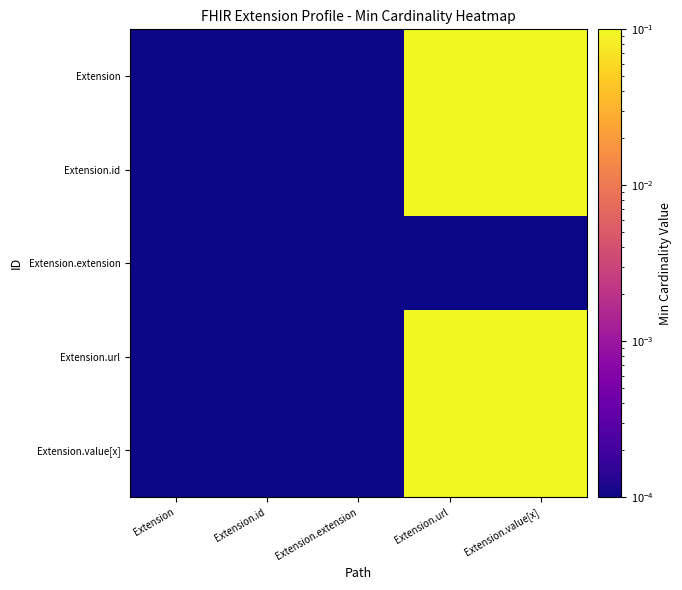

What is the greatest value displayed?

1.0